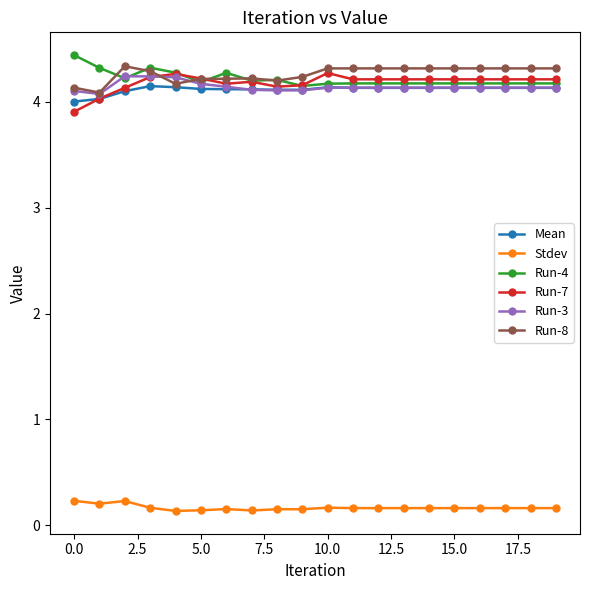

What is the minimum value for Run-7?

3.9